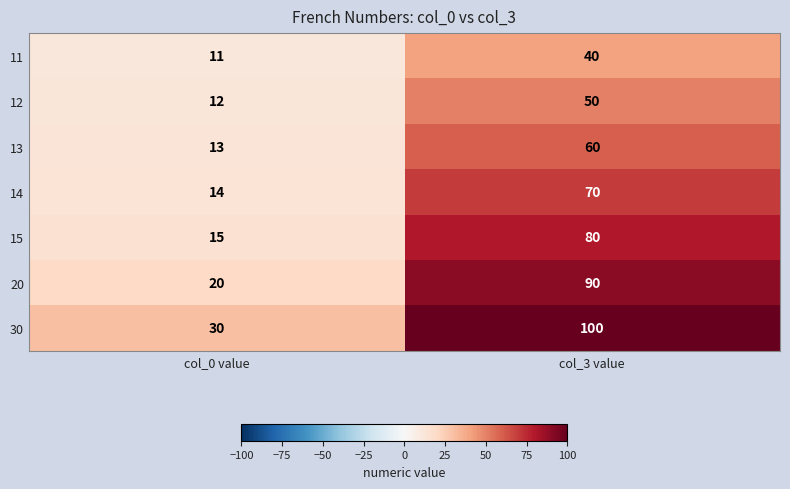

What is the sum of the 14 values at col_0 value and col_3 value?

84